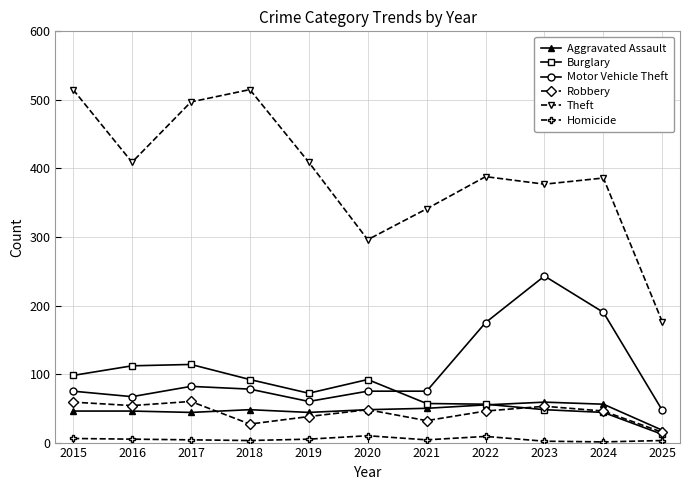

Is it true that Aggravated Assault equals 50 at 2021?

True